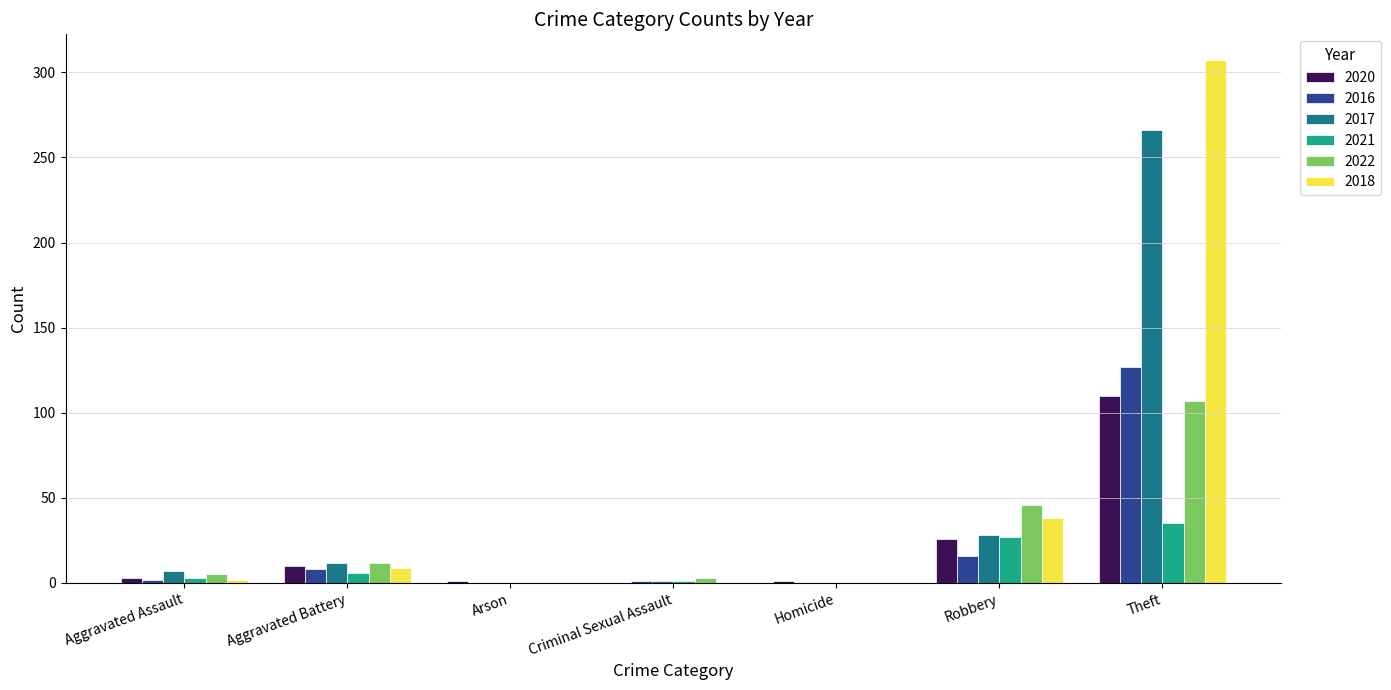

True or false: 2018 has a value of 307 at Theft.

True